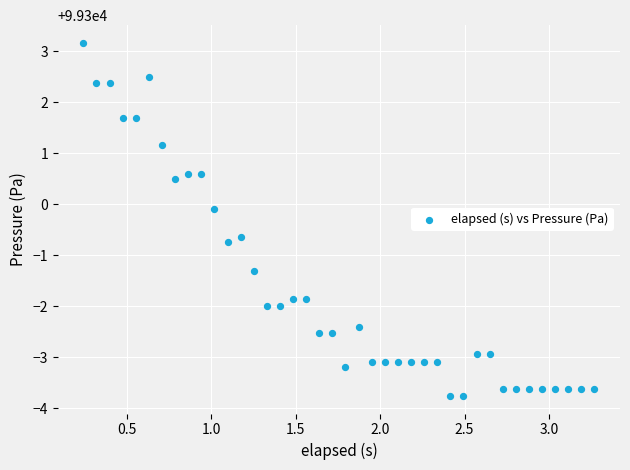

What is the range of Y values (max minus min)?

6.9